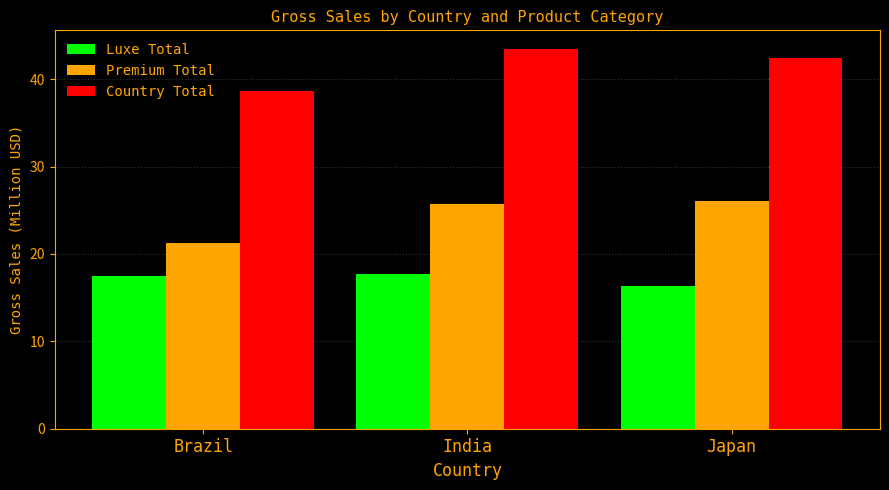

At which category is the sum across all series the highest?

India